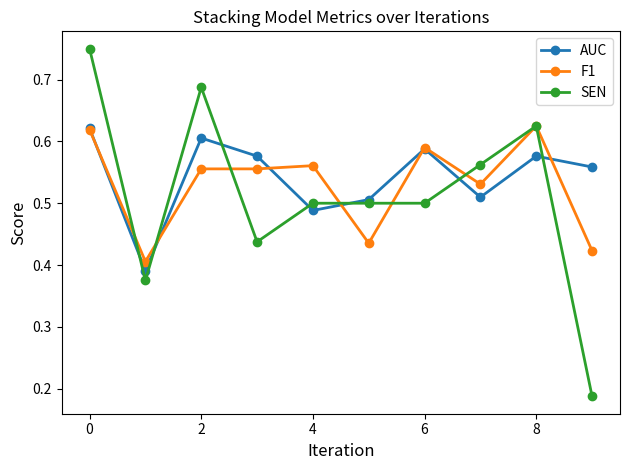

Which series has the largest range (max minus min)?

SEN